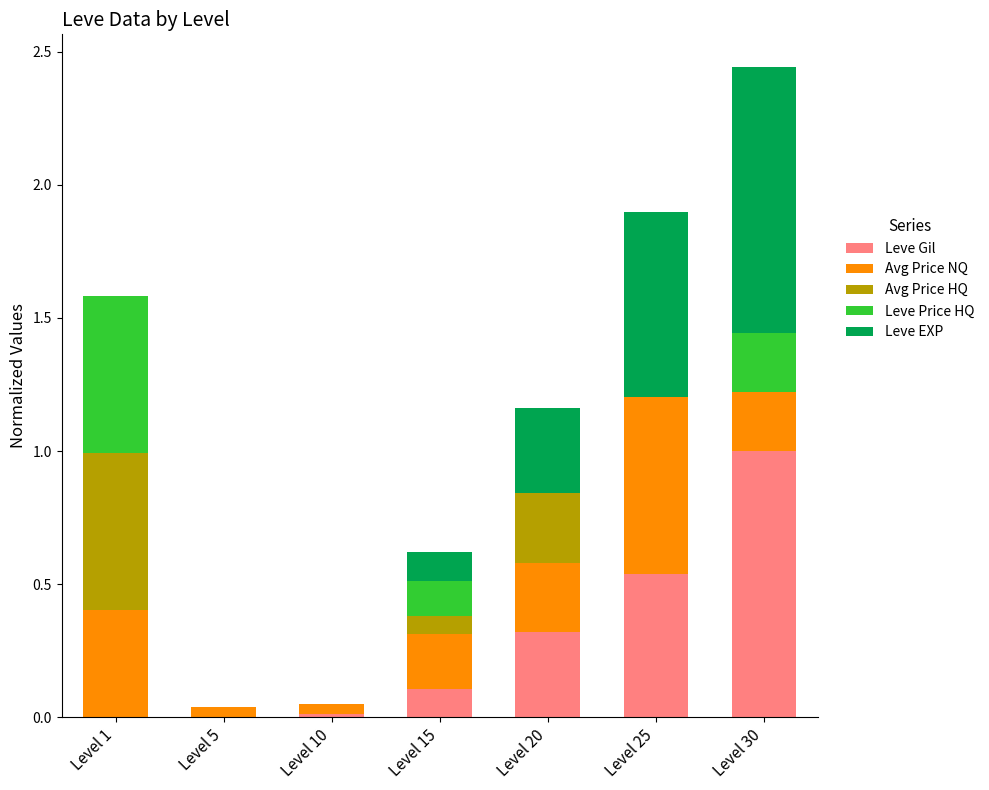

True or false: Leve Gil has a value of 0.0 at Level 1.

True